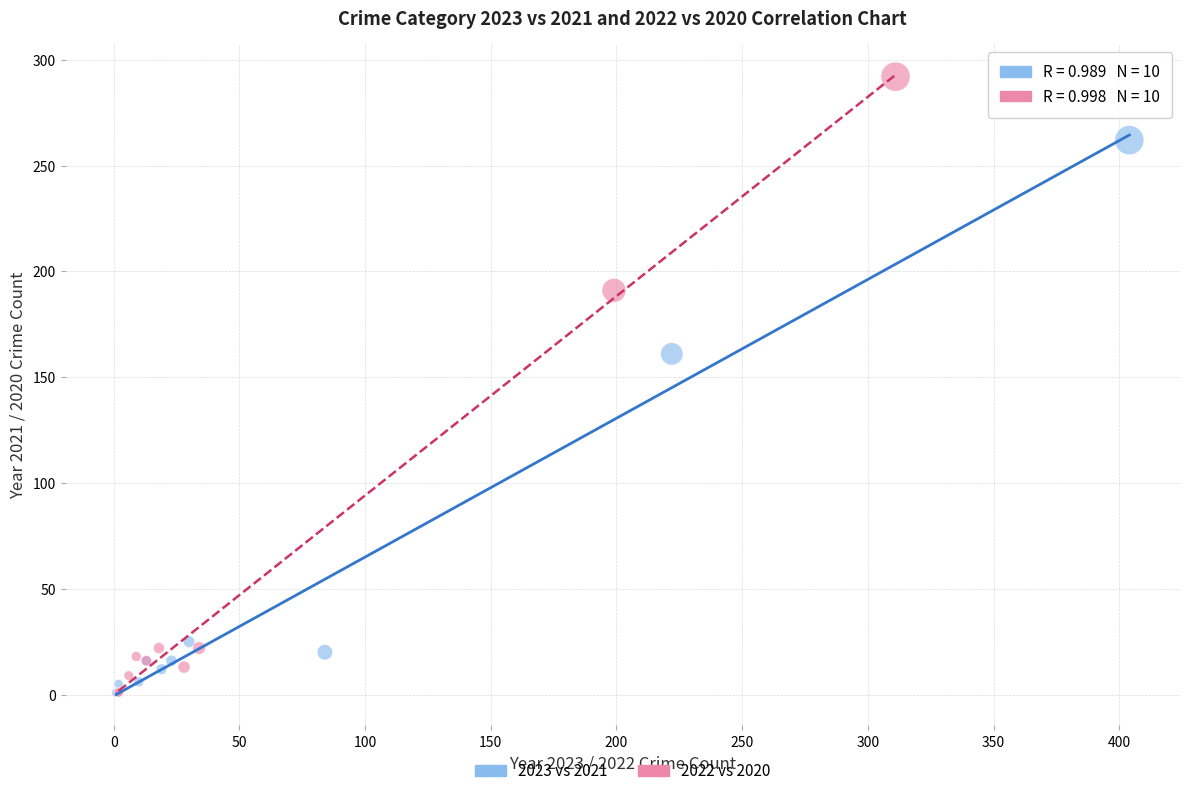

Which series contains the highest Y value?

2022 vs 2020